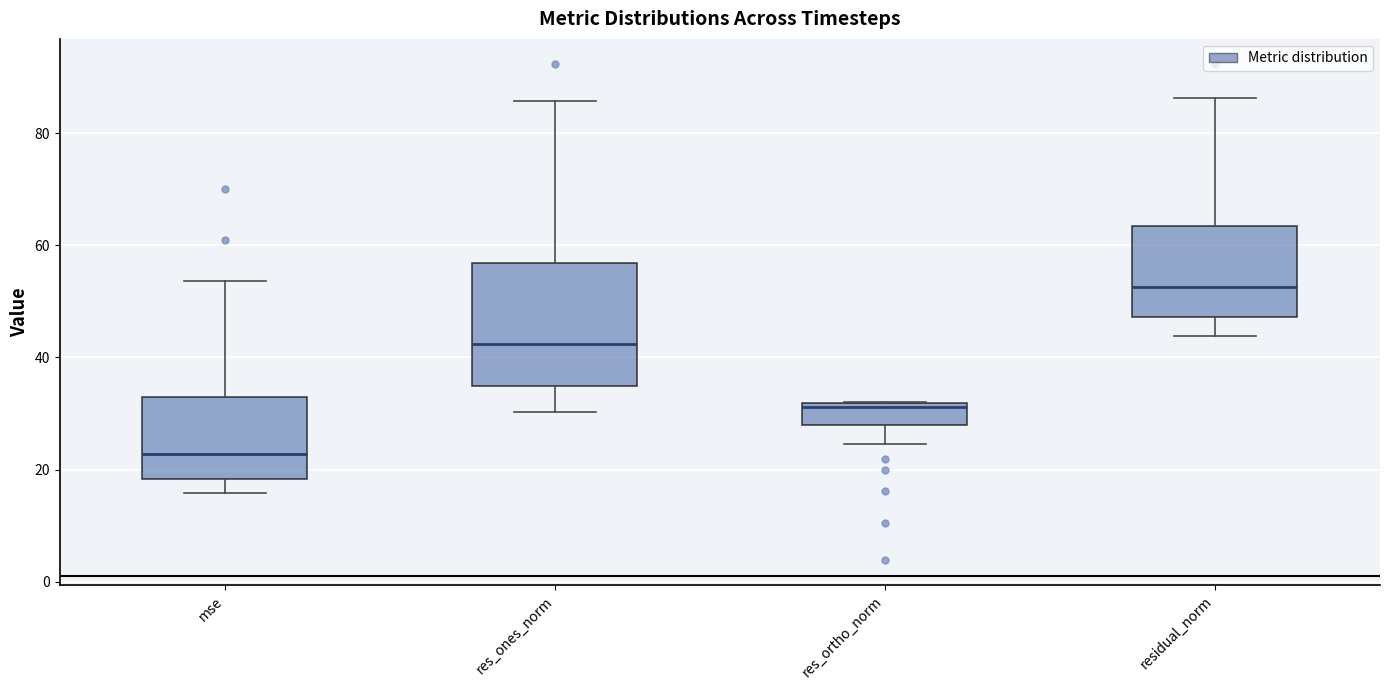

Comparing the boxes themselves (not the whiskers), which one is the tallest?

res_ones_norm